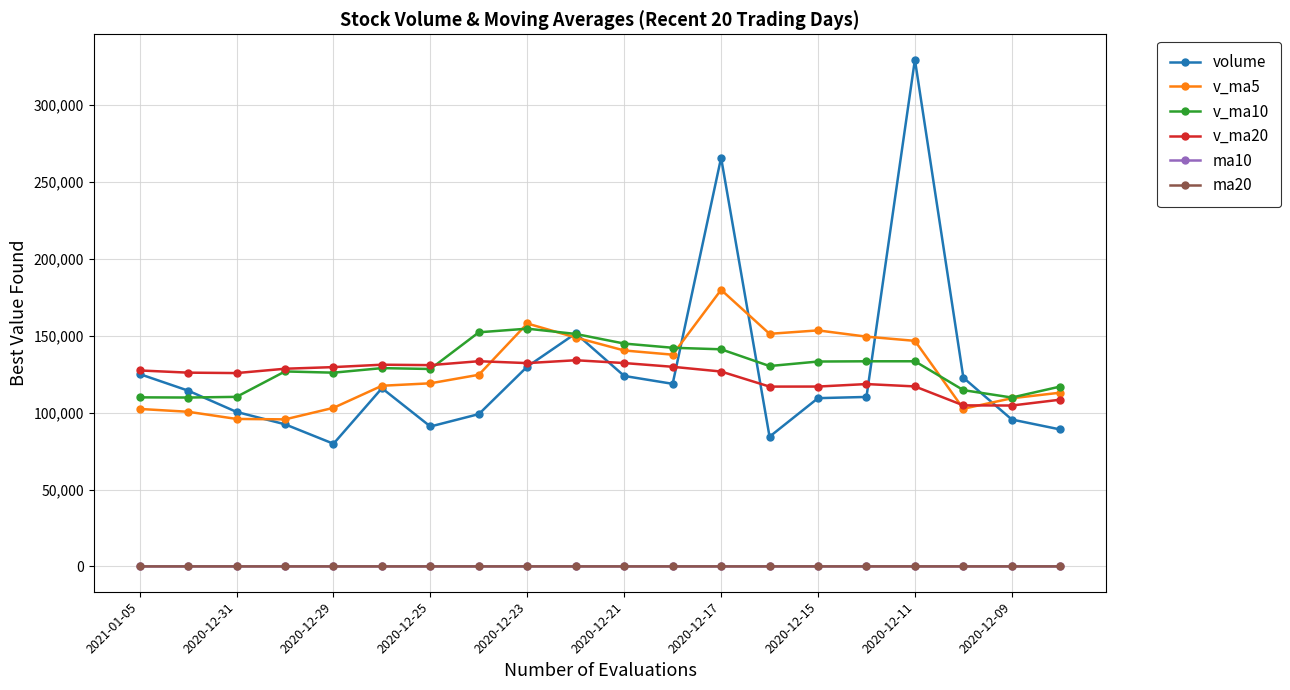

At how many categories does at least one series exceed 74605?

20